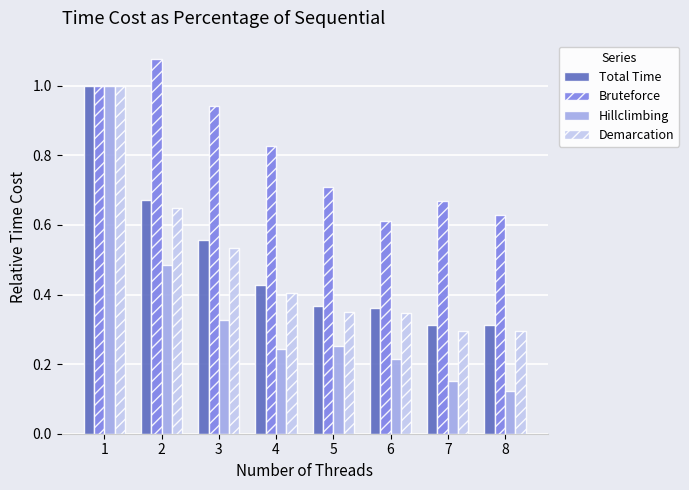

Which series has the largest range (max minus min)?

Hillclimbing